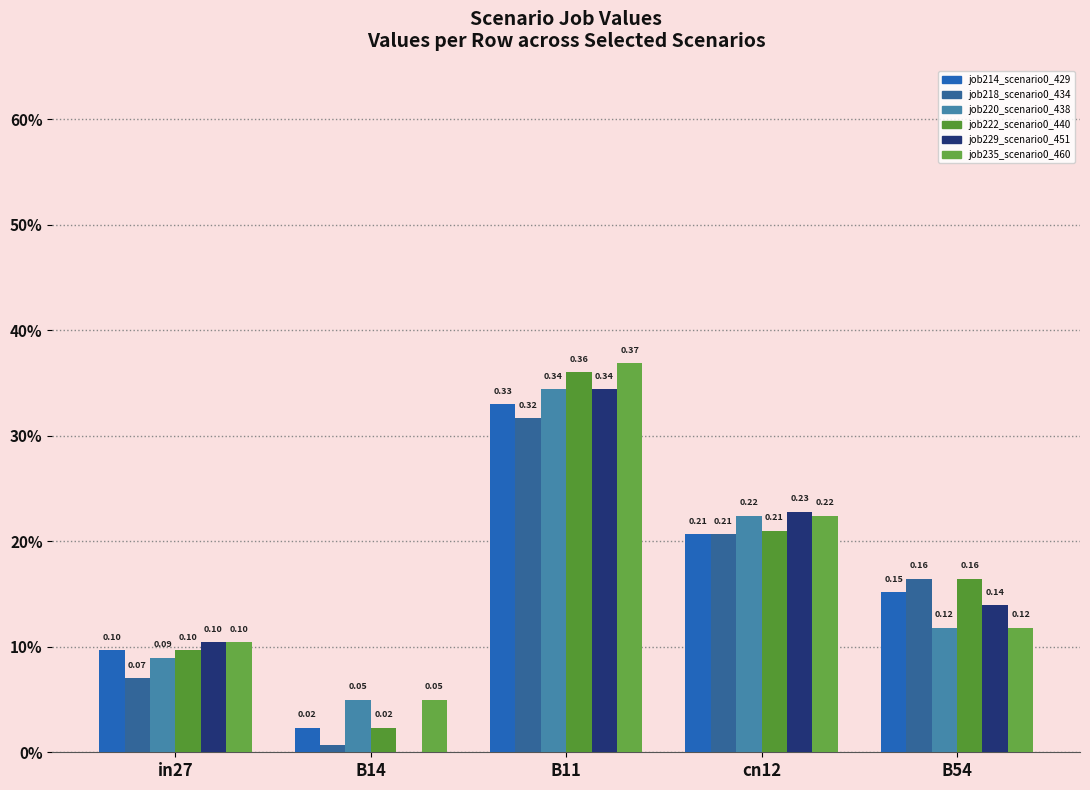

At which label does job229_scenario0_451 reach its peak?

B11